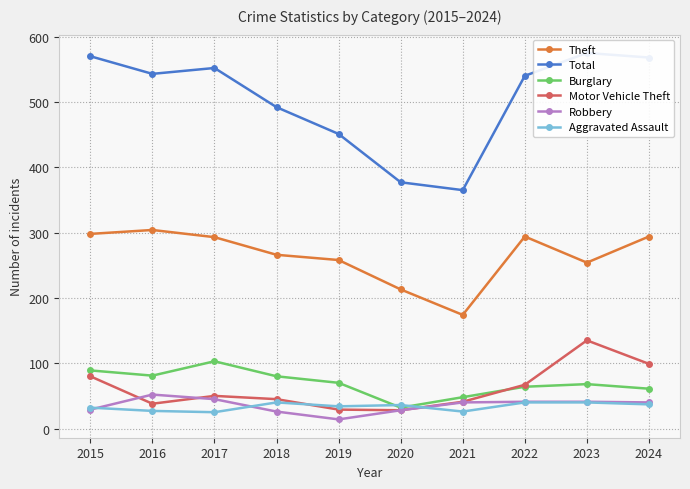

How many values in the Burglary series exceed 70?

4